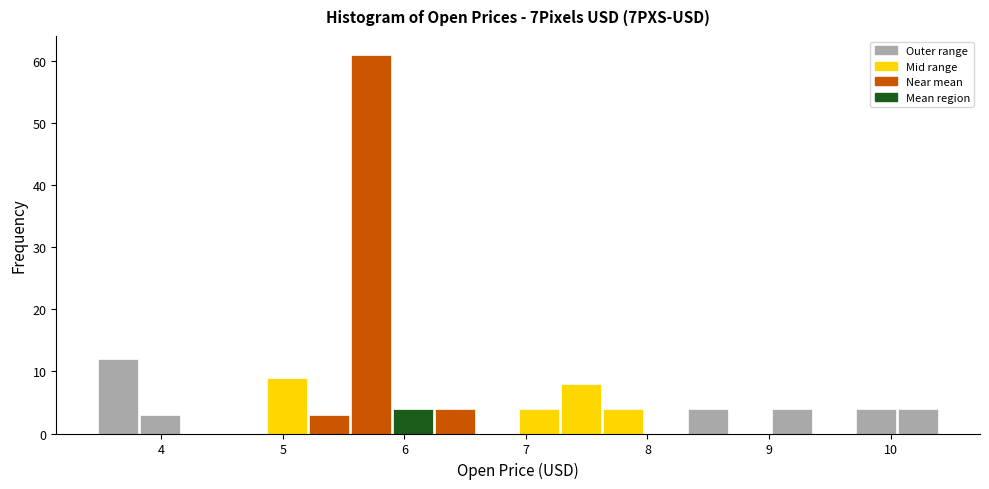

Around what value on the x-axis is the tallest bar? Give the approximate position of its centre, as read against the axis.

5.7